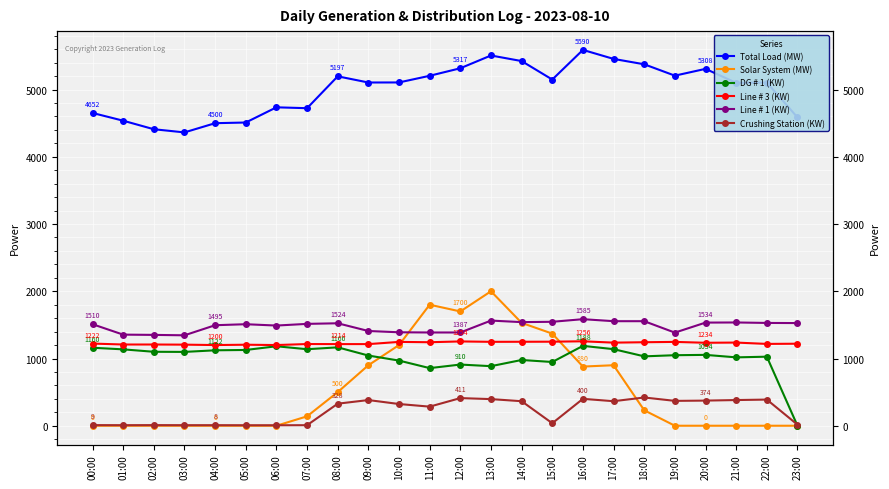

How many data points does each series have?

24